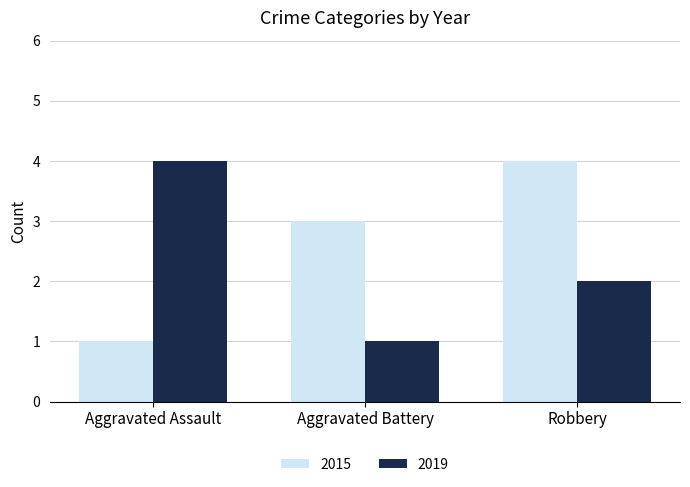

What is the average value of the 2015 series?

3